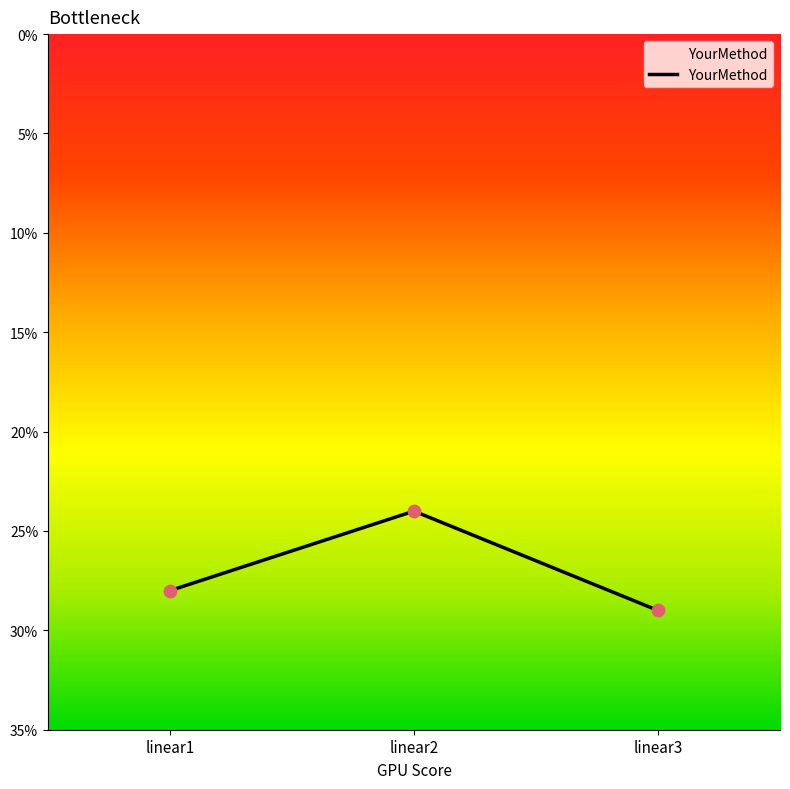

Between linear2 and linear1, which is larger?

linear2